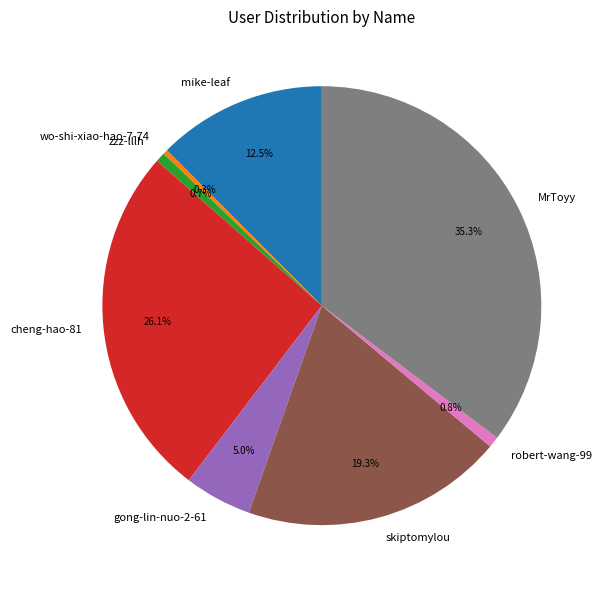

Which has a higher value, skiptomylou or zzz-lllh?

skiptomylou